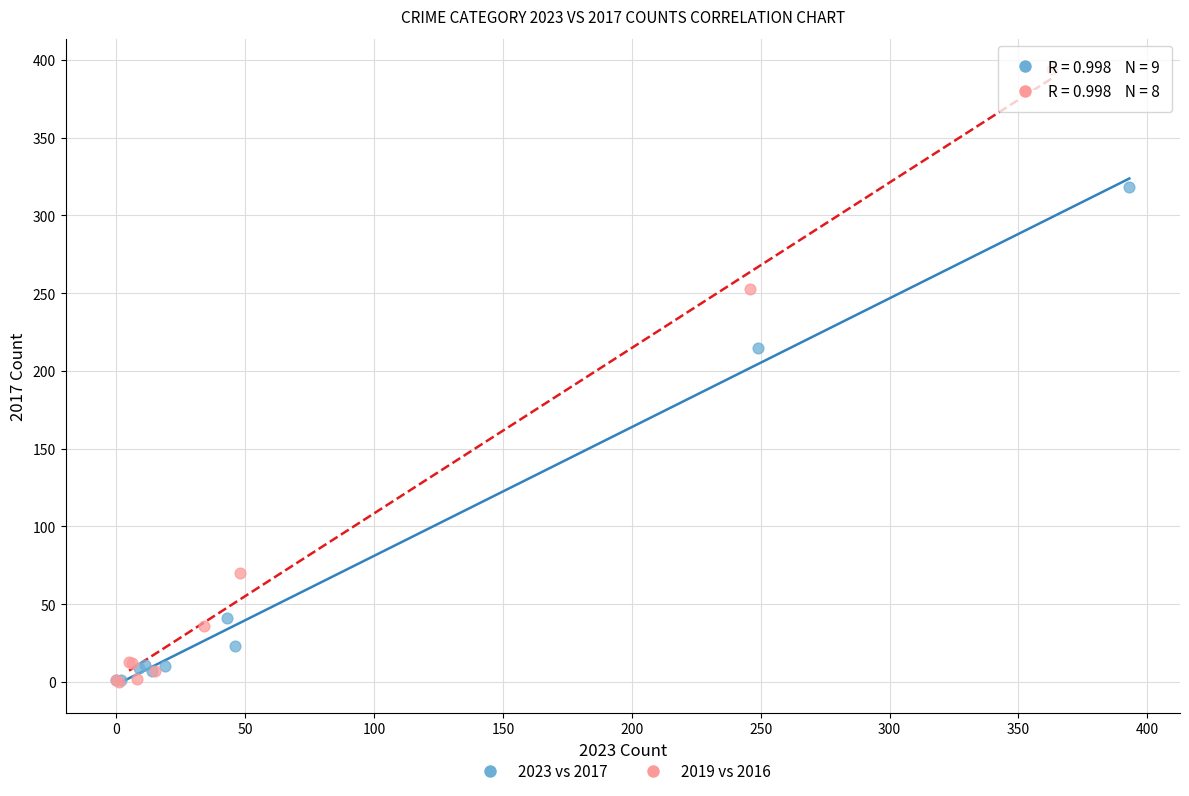

Which series has the largest Y range (max minus min)?

2019 vs 2016